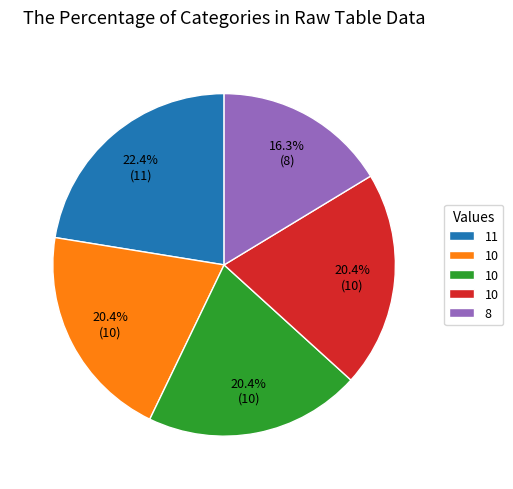

Is there a majority slice in this chart?

No